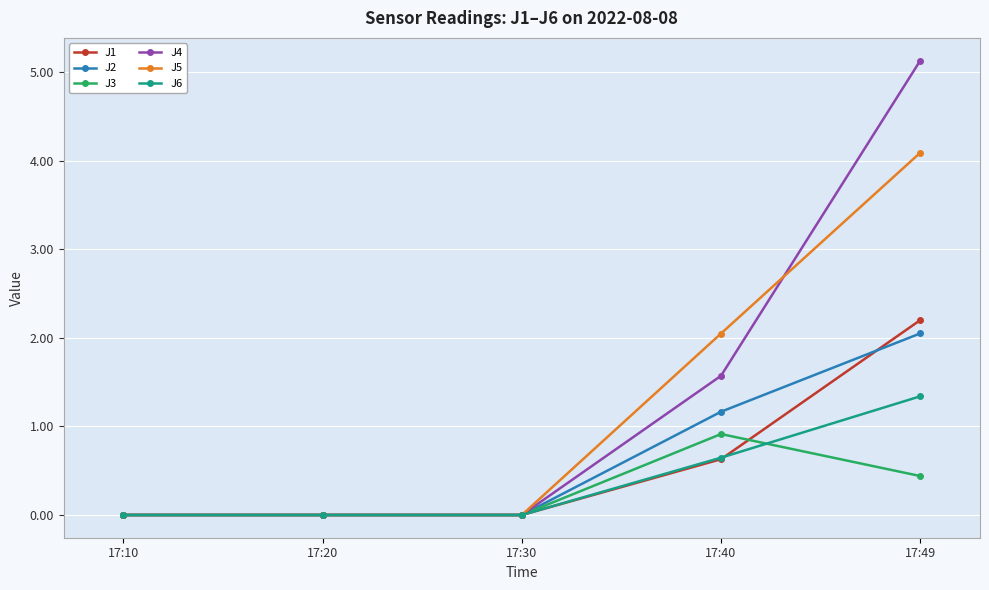

What is the greatest value displayed?

5.1